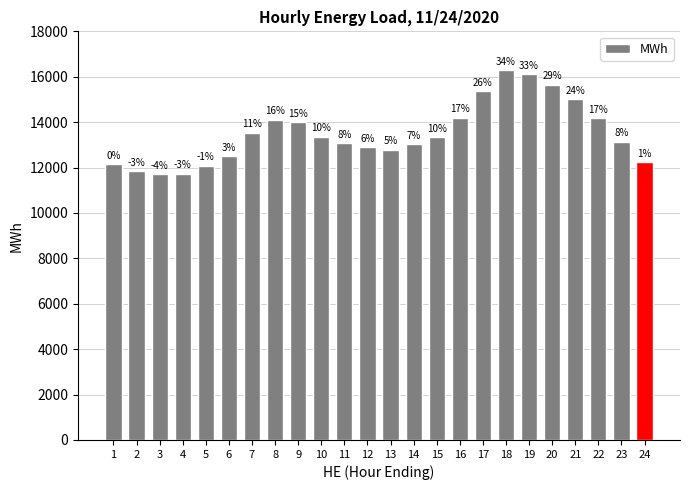

How many bars are there in total?

24